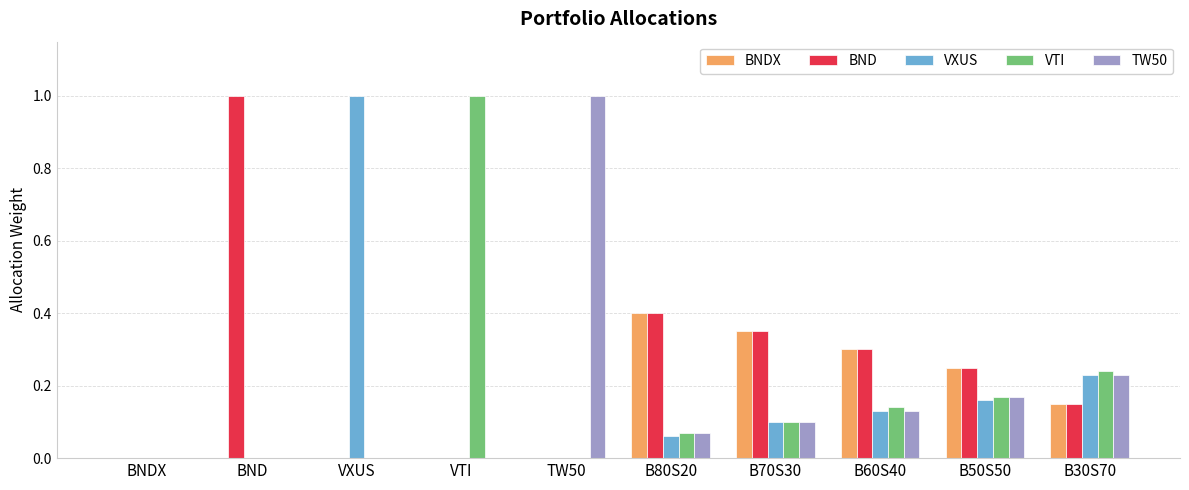

What is the maximum value shown in the chart?

1.0